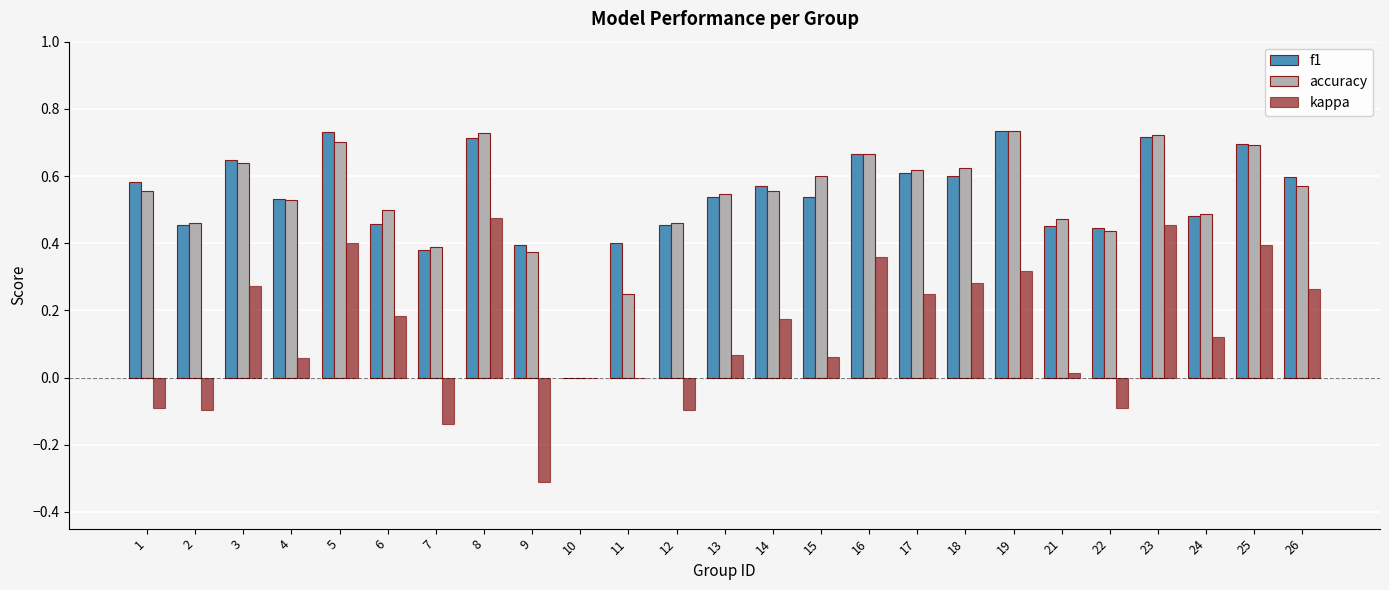

What is the sum of the f1 values at 19 and 4?

1.3